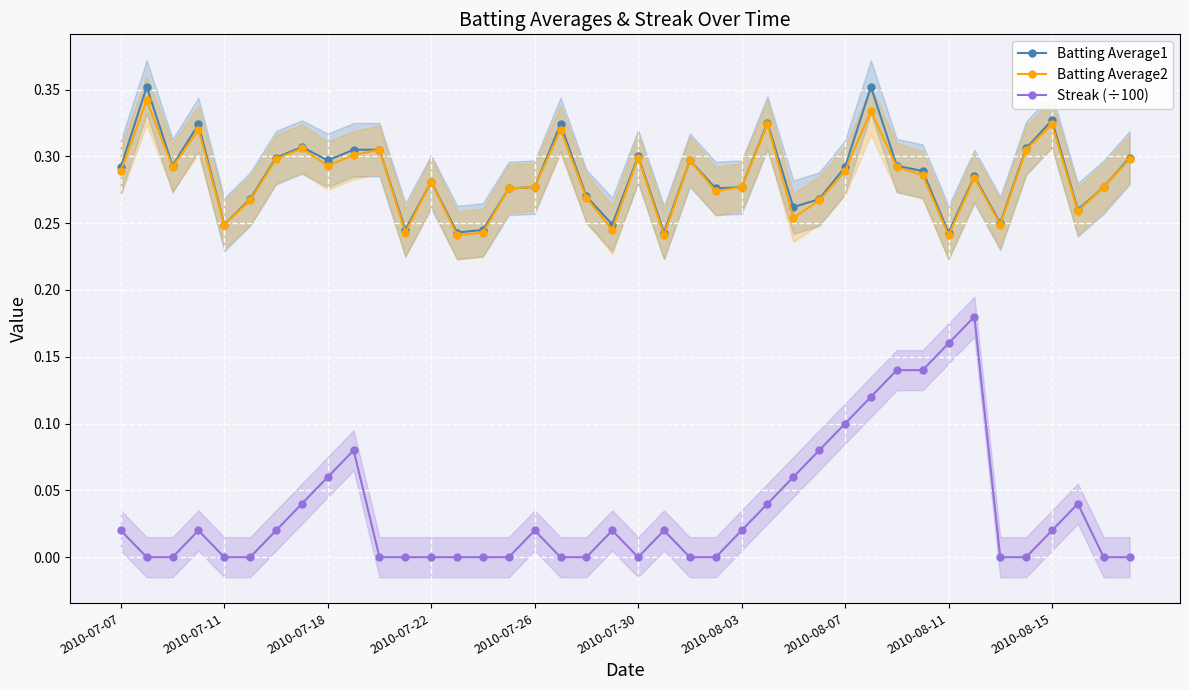

True or false: Streak (÷100) and Batting Average1 intersect in this chart.

False